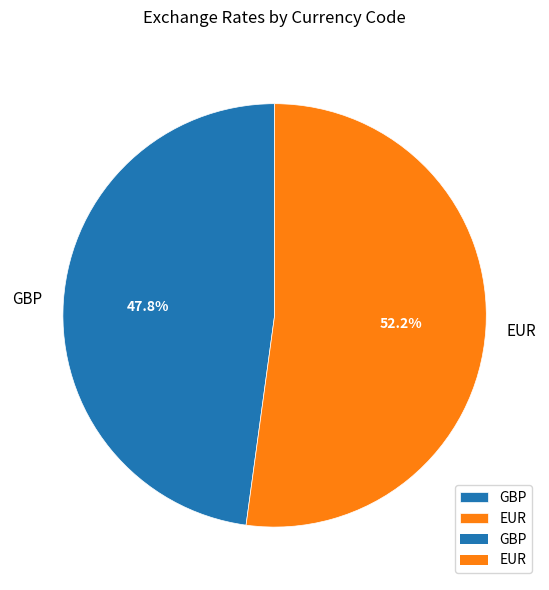

Rank the categories by value from lowest to highest.

GBP, EUR